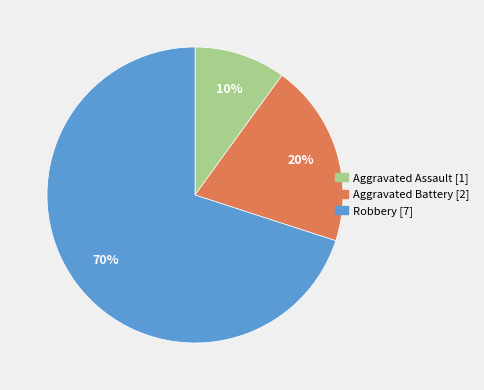

Count the number of slices in the pie.

3